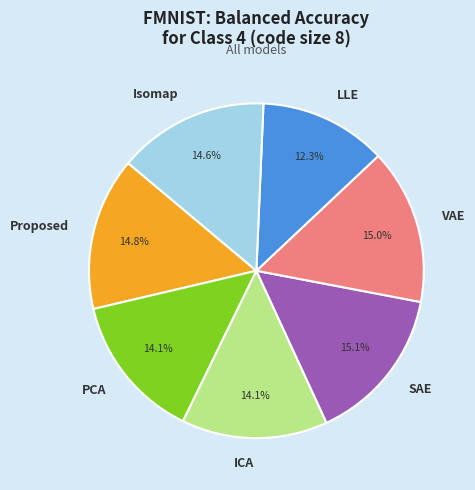

What percentage is NOT represented by LLE?

87.7%